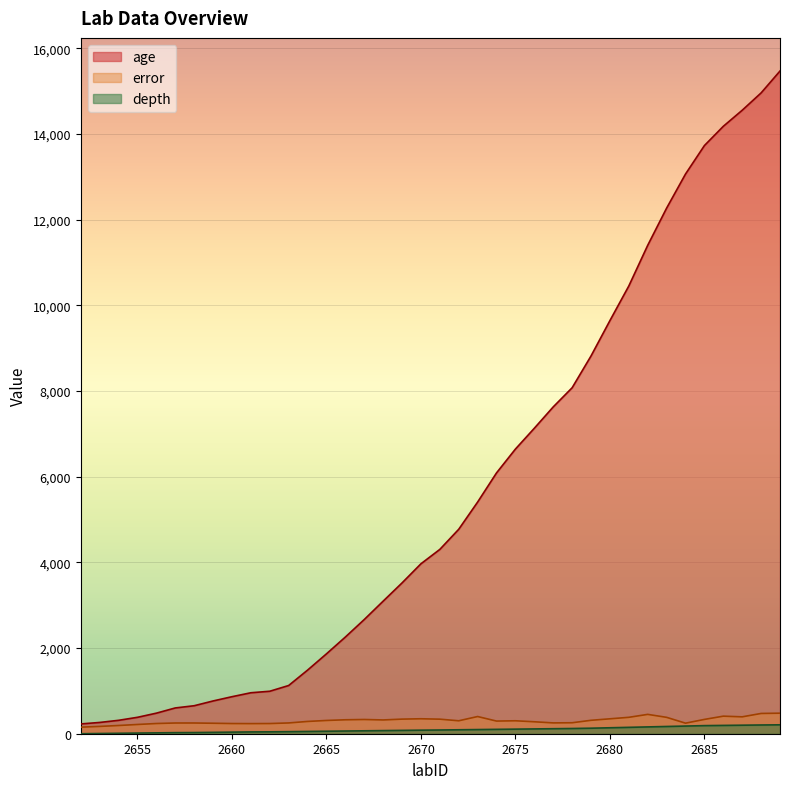

Reading left to right, transcribe all the data shown in this chart.

age: 228.6	263.2	312.9	383.1	480.1	601.6	653.5	764.8	864.2	956.4	991.5	1125.6	1484.6	1864.7	2257.1	2665.9	3095.0	3520.8	3967.4	4303.3	4773.2	5408.9	6089.5	6645.9	7131.9	7630.0	8076.9	8819.5	9645.2	10453.5	11403.0	12270.8	13066.7	13731.2	14180.8	14555.9	14960.5	15471.4
error: 153.1	170.6	192.0	215.8	238.4	250.2	250.4	244.6	237.8	236.1	237.8	251.6	286.6	309.6	325.5	332.2	321.7	340.9	349.1	339.7	302.2	401.4	295.4	302.2	279.0	252.6	256.2	313.4	348.1	383.0	451.6	382.5	246.3	334.1	409.8	394.4	473.1	479.3
depth: 0.0	5.0	10.0	15.0	20.0	25.0	27.0	32.0	37.0	42.0	44.0	48.0	53.0	58.0	63.0	68.0	73.0	78.0	83.0	87.0	92.0	97.0	102.0	107.0	112.0	117.0	122.0	129.0	139.0	149.0	159.0	169.0	179.0	189.0	194.0	199.0	204.0	208.0